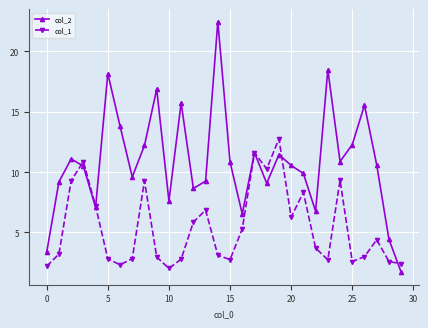

Which series has the largest range (max minus min)?

col_2